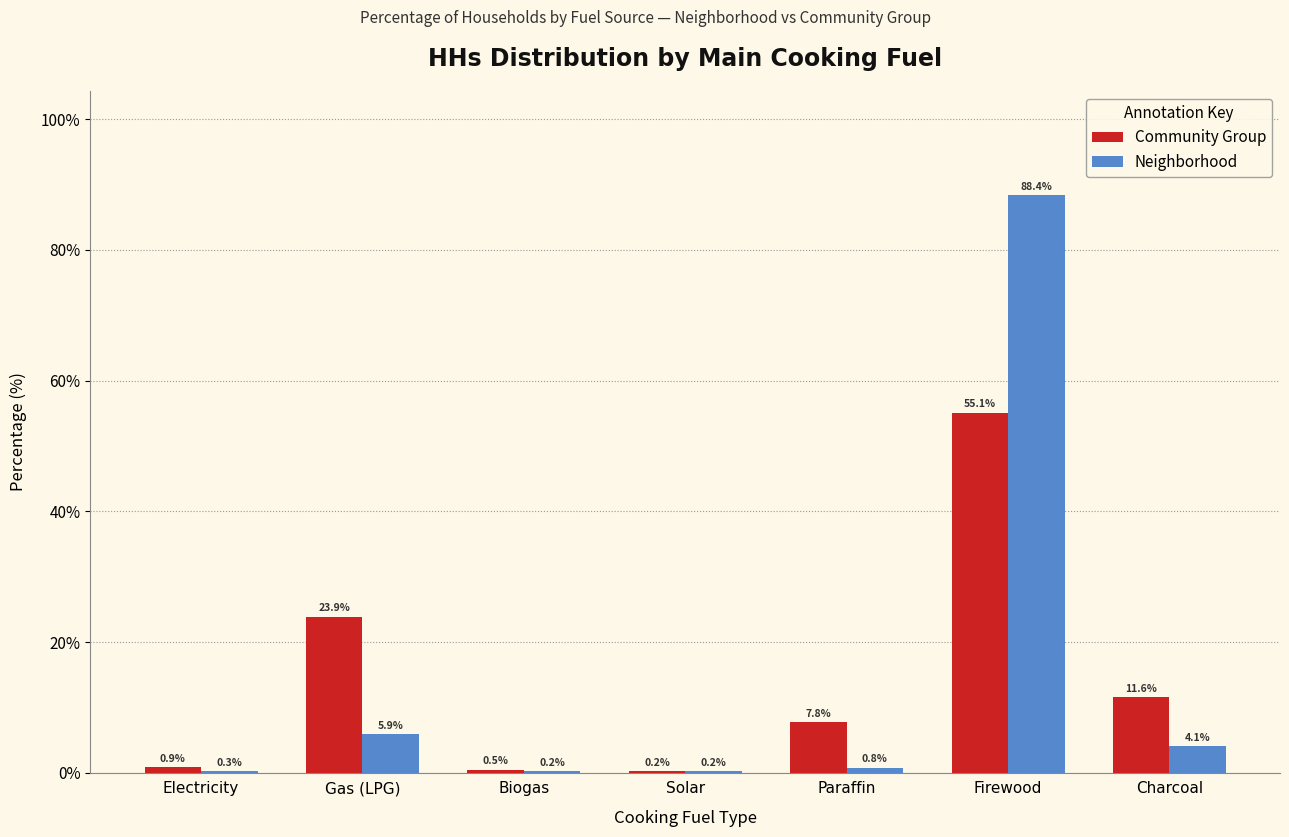

Which category has the highest value across all series?

Firewood